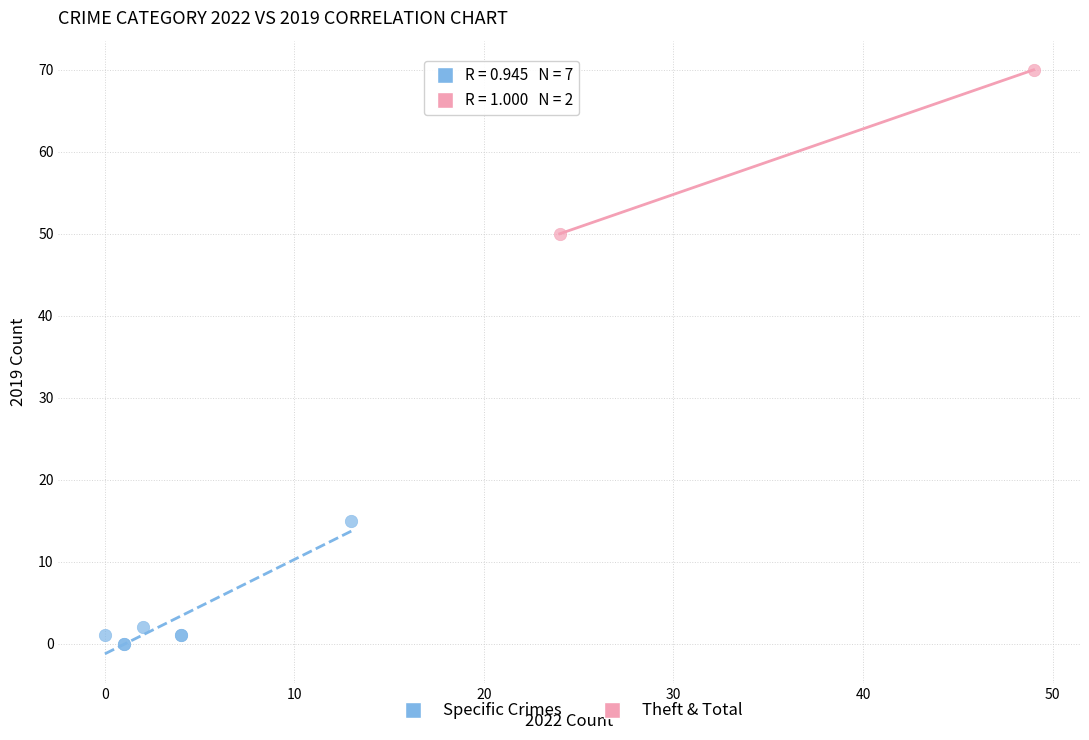

What are all the series names shown in the legend?

Specific Crimes, Theft & Total